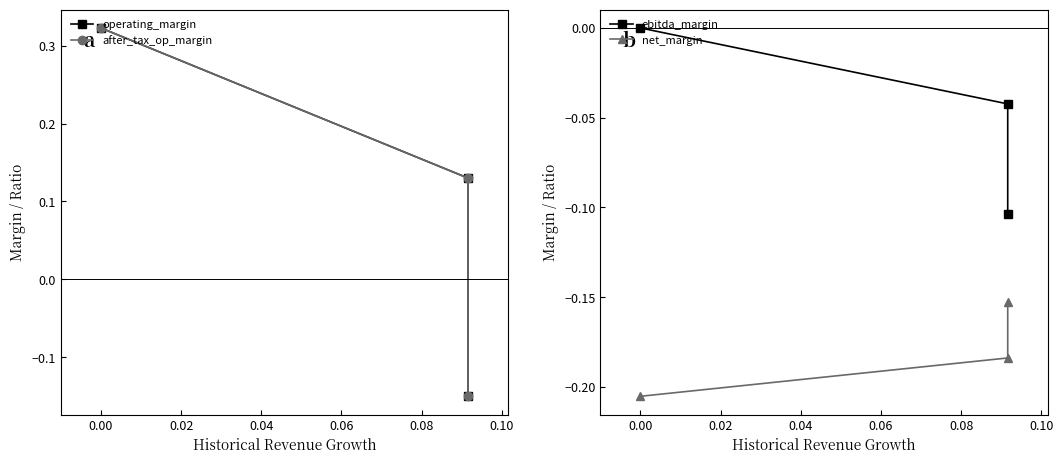

Reading left to right, extract all data points from this chart.

operating_margin: 0.3	0.1	-0.2
after_tax_op_margin: 0.3	0.1	-0.2
ebitda_margin: 0.0	-0.0	-0.1
net_margin: -0.2	-0.2	-0.2